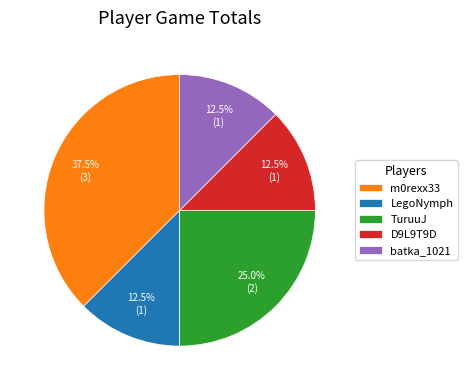

Does any single category account for the majority?

No